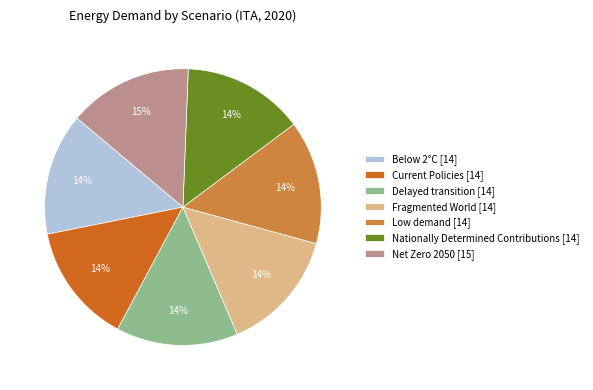

To the nearest percent, what is the average slice percentage?

14%